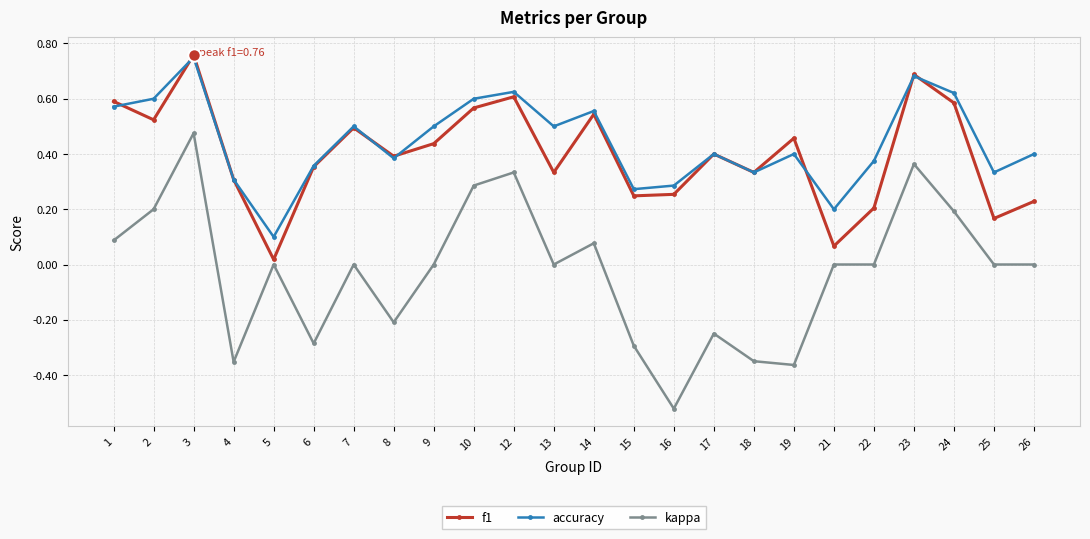

Between 6 and 7, which series saw the biggest shift?

kappa